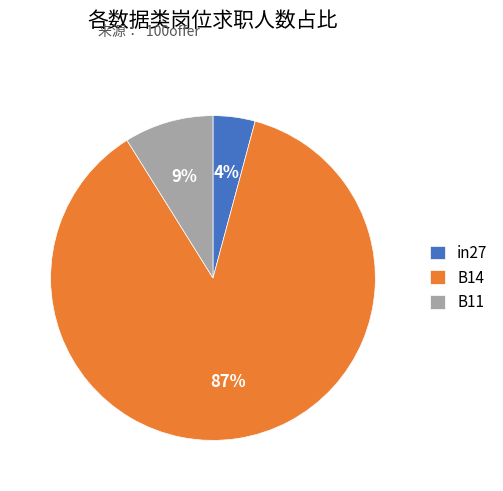

Between B14 and in27, which is larger?

B14